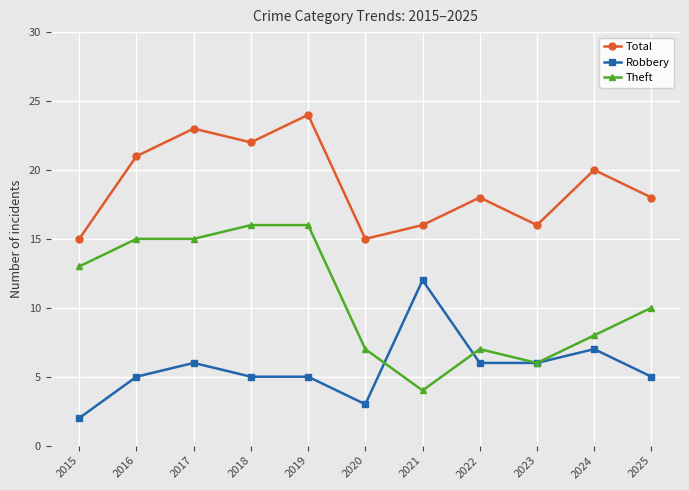

True or false: Theft and Robbery cross at least once.

True